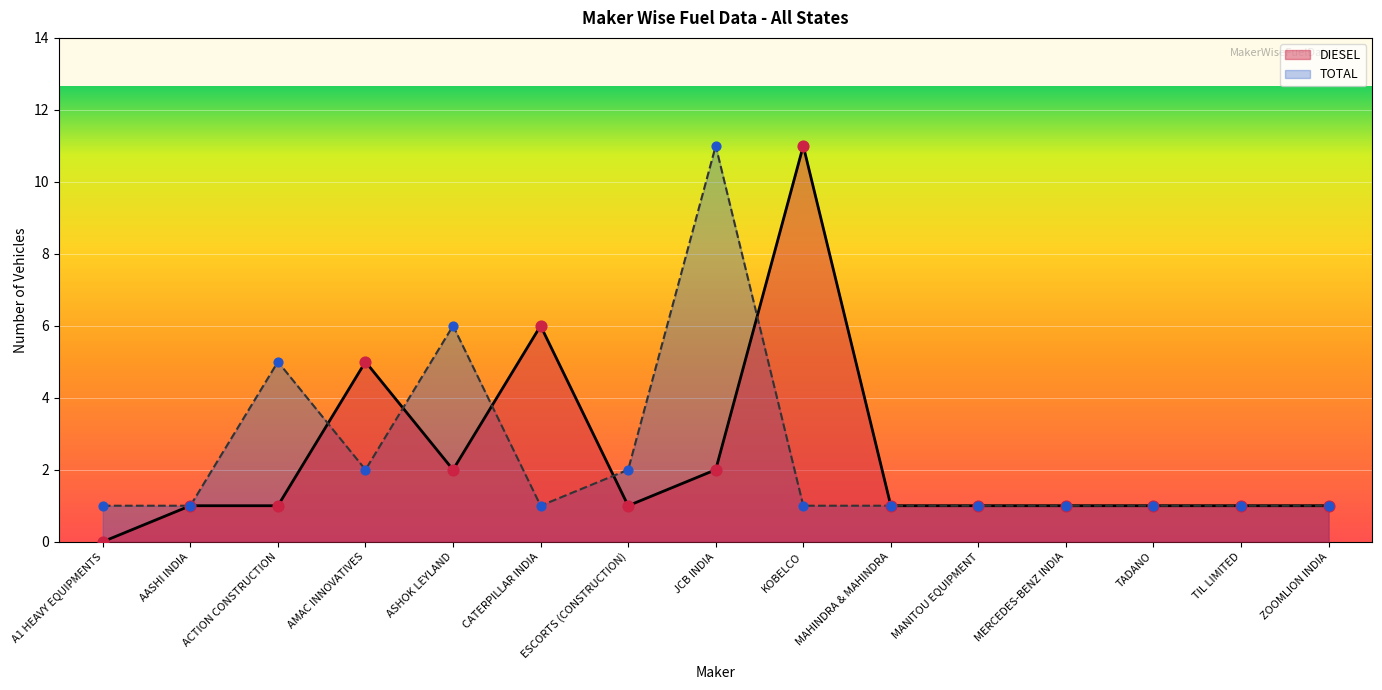

Is the value of TOTAL at MANITOU EQUIPMENT greater than the value of DIESEL at CATERPILLAR INDIA?

No